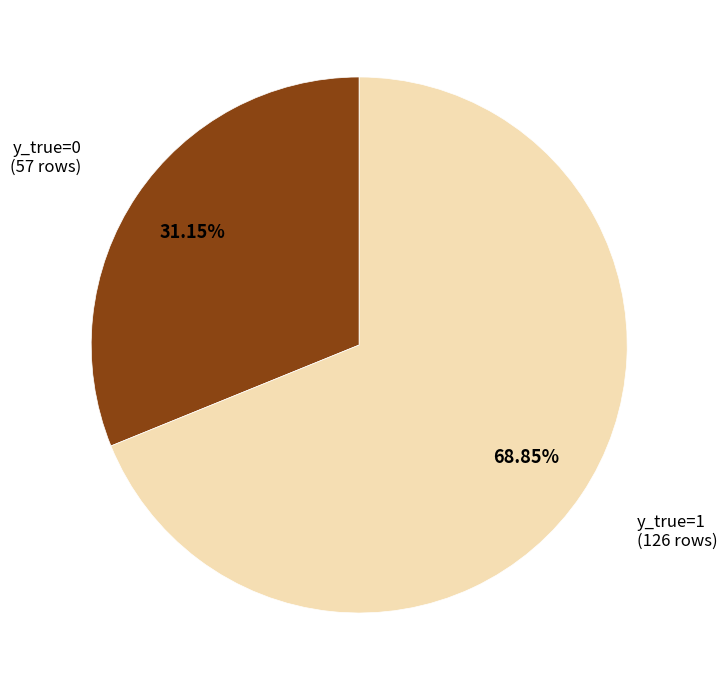

Is there a majority slice in this chart?

Yes